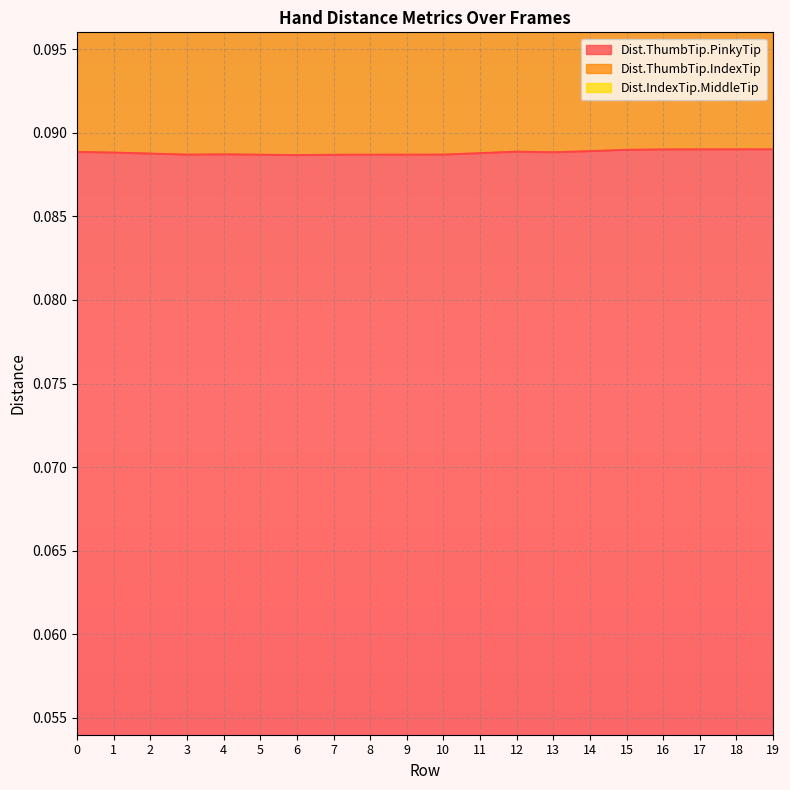

Where is the first local maximum for Dist.IndexTip.MiddleTip?

15